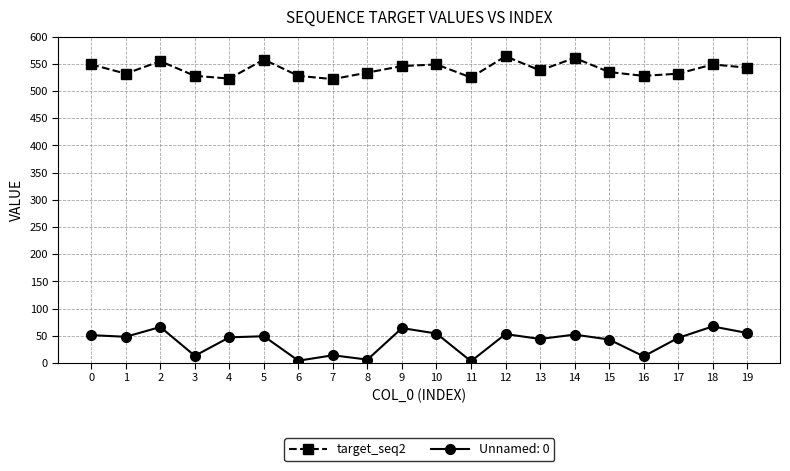

How many series are shown in this chart?

2